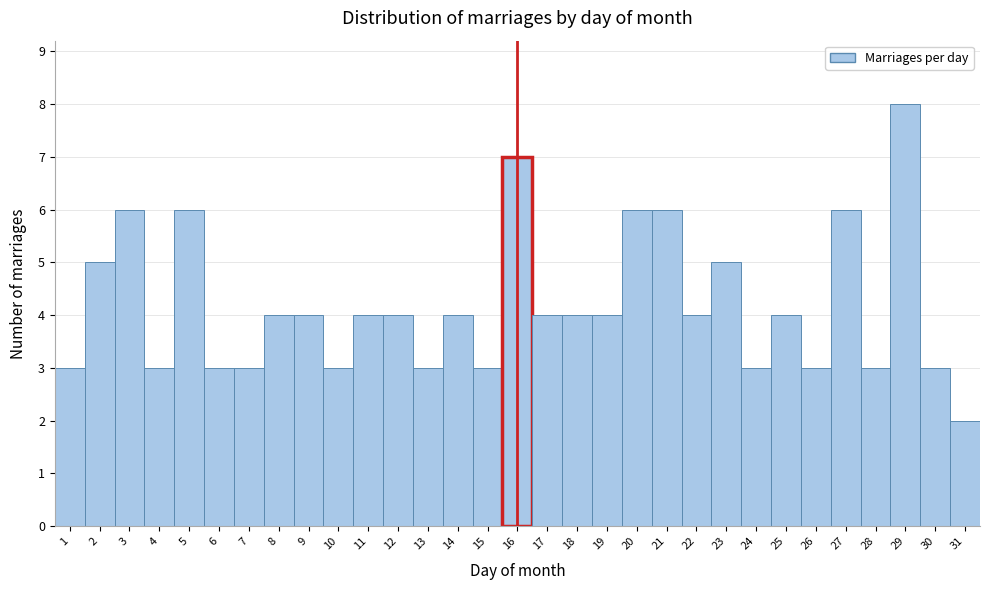

Which range on the x-axis has the tallest bar?

28.5 to 29.5